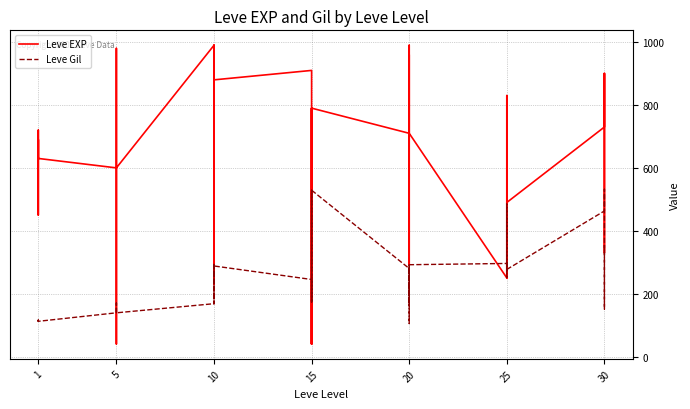

How many times do Leve Gil and Leve EXP cross each other?

10